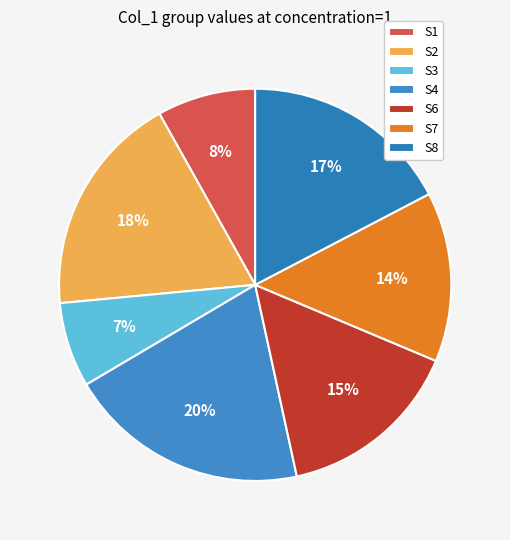

True or false: S2 accounts for 12% of the total.

False